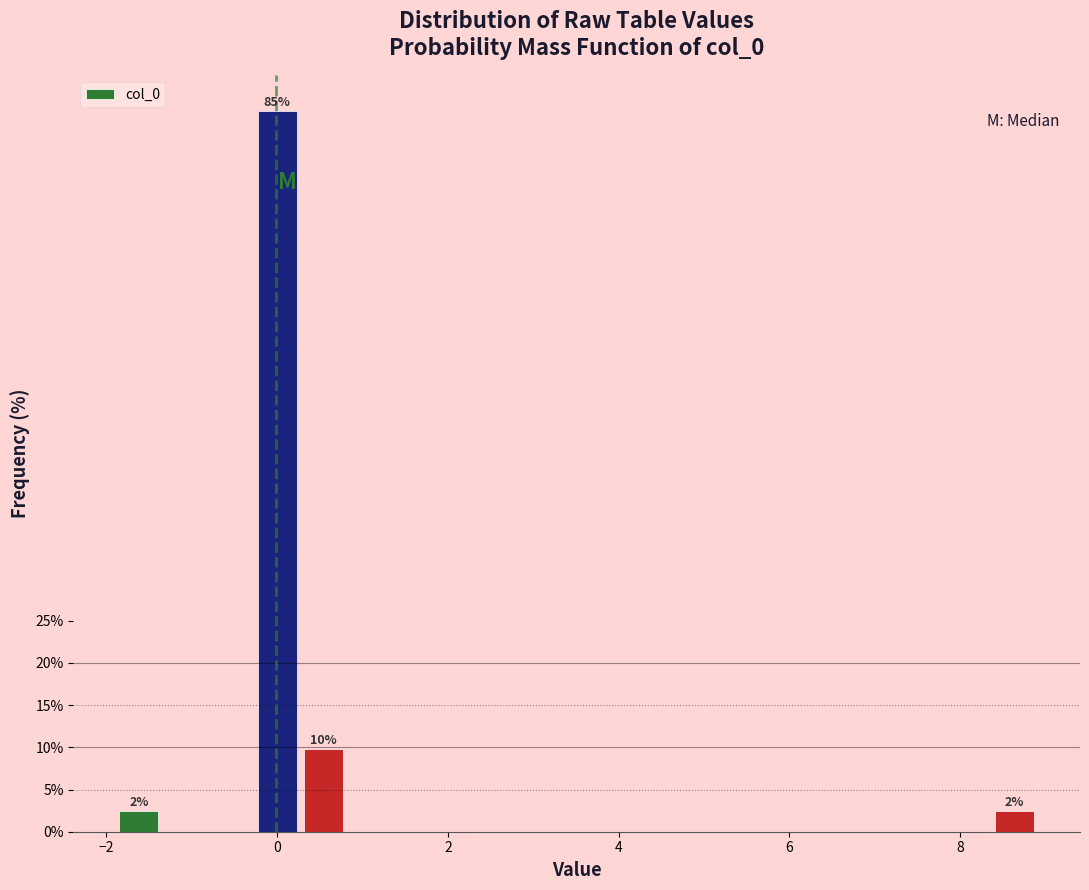

Read against the x-axis, roughly where is the centre of the tallest bar?

0.0